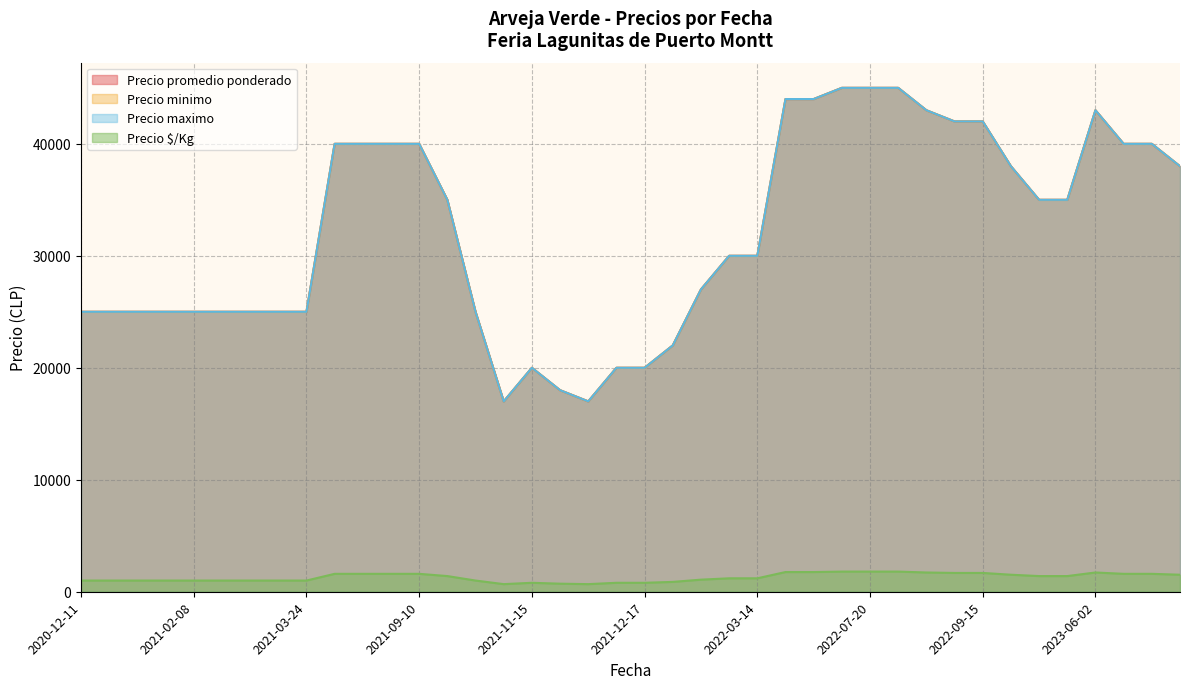

What is the spread (max minus min) of values at 2021-01-08?

24000